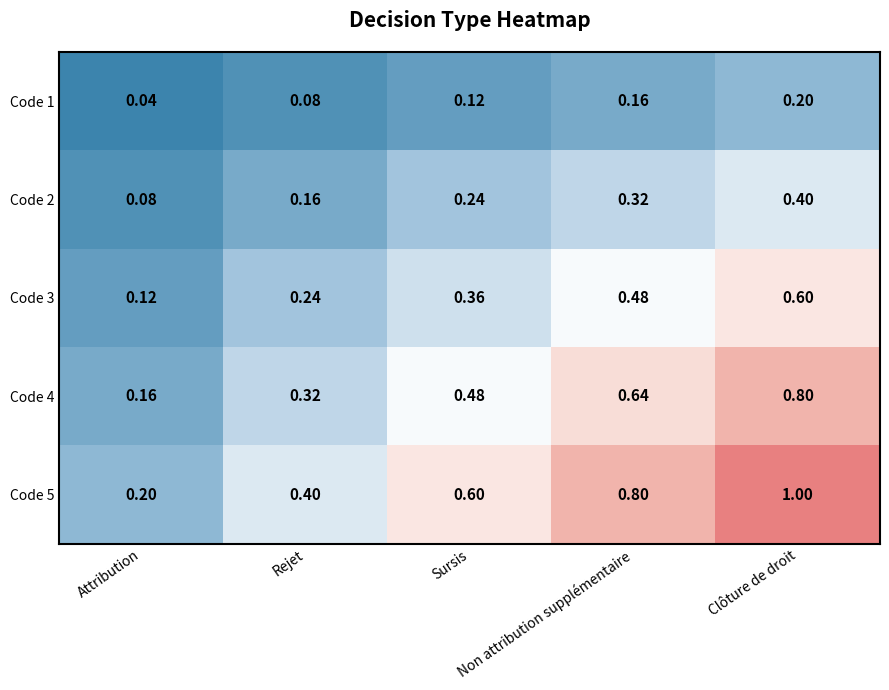

At how many categories does at least one series exceed 0?

5